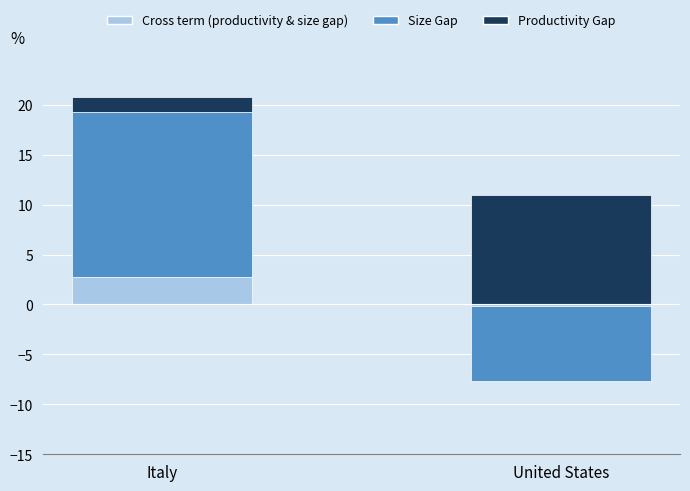

At which category is the sum across all series the highest?

Italy